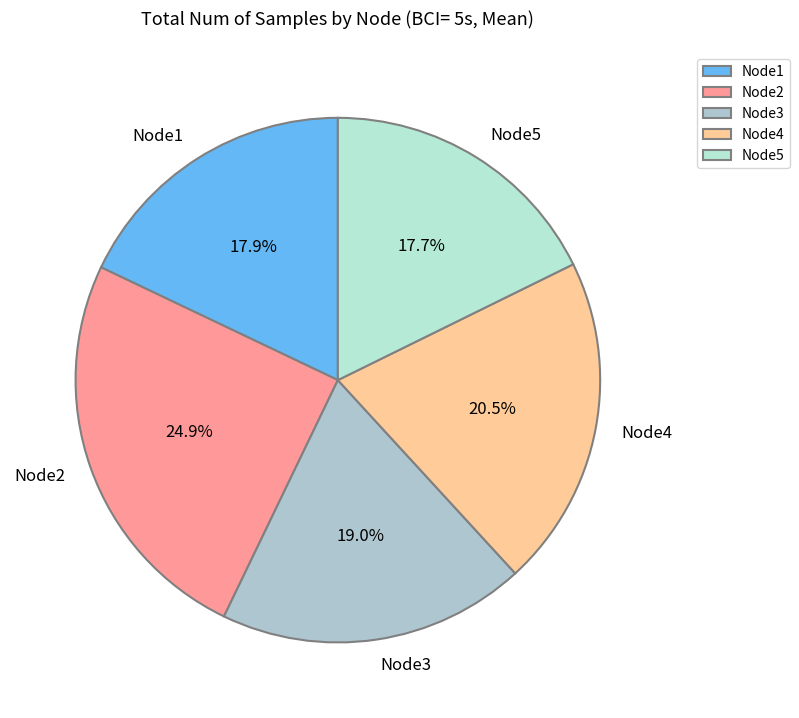

Does Node3 represent more than half of the total?

No